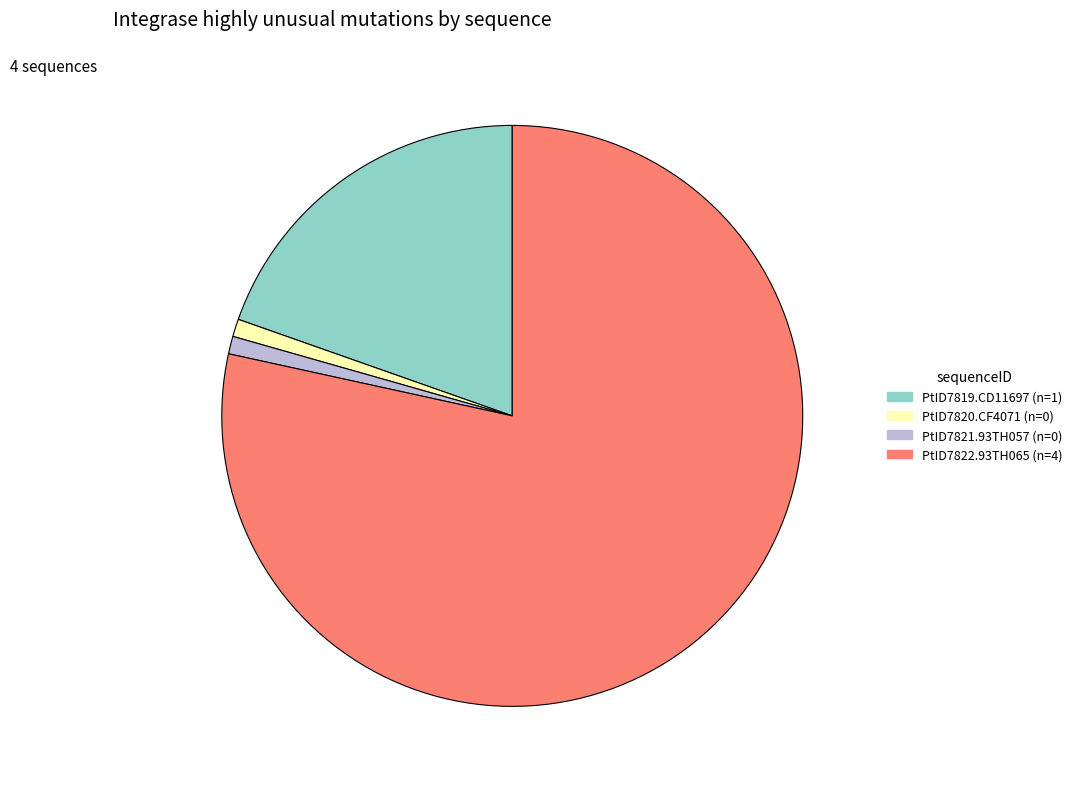

Count the number of slices in the pie.

4